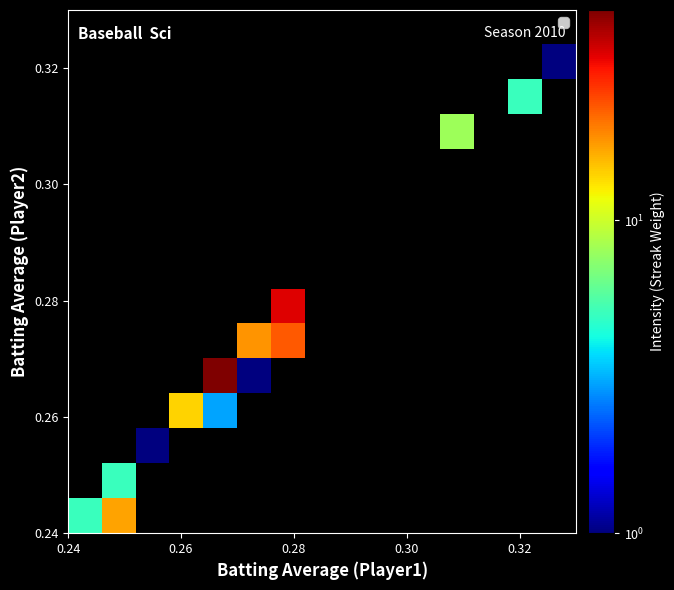

At how many categories does at least one series exceed 27?

2